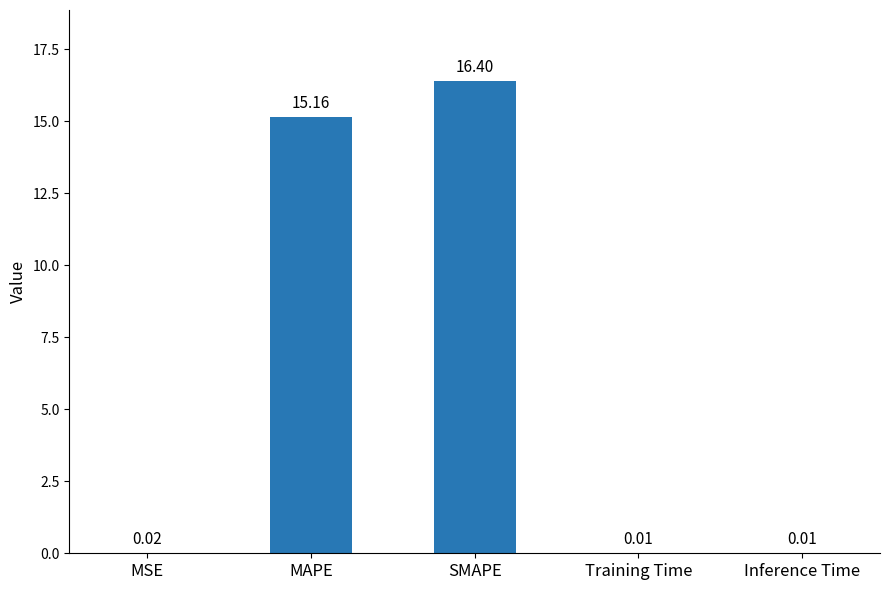

At which category does the chart reach its peak across all series?

SMAPE